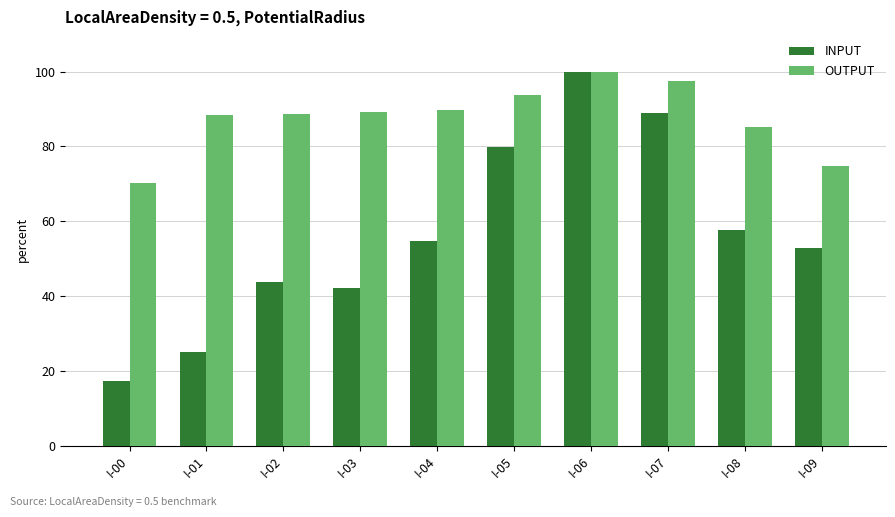

At how many categories does at least one series exceed 57?

10